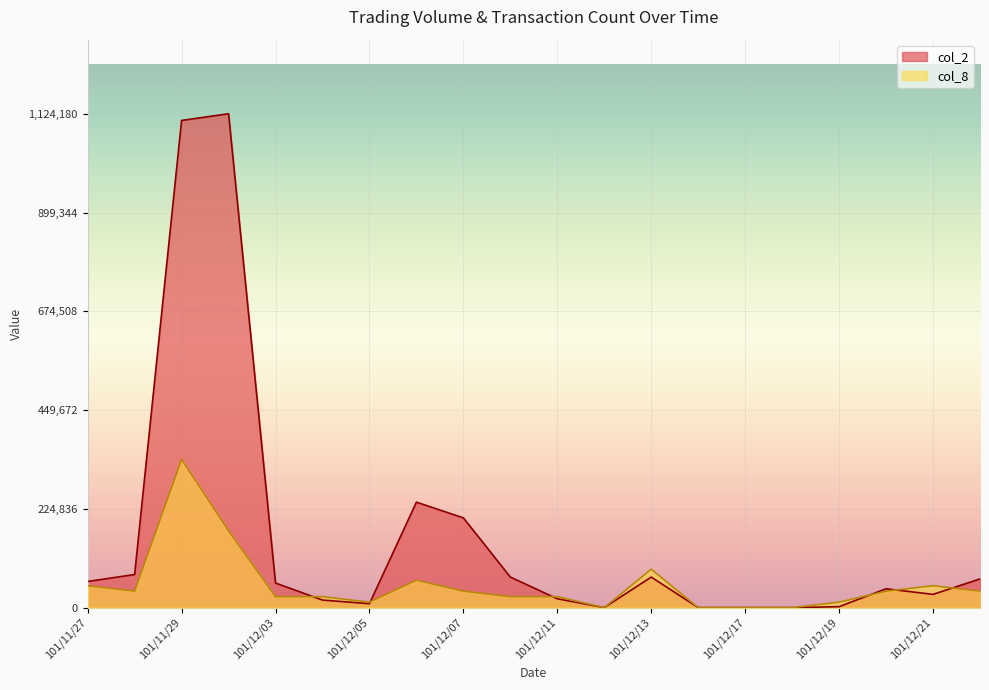

True or false: col_2 has more than 1 interior local peaks.

True